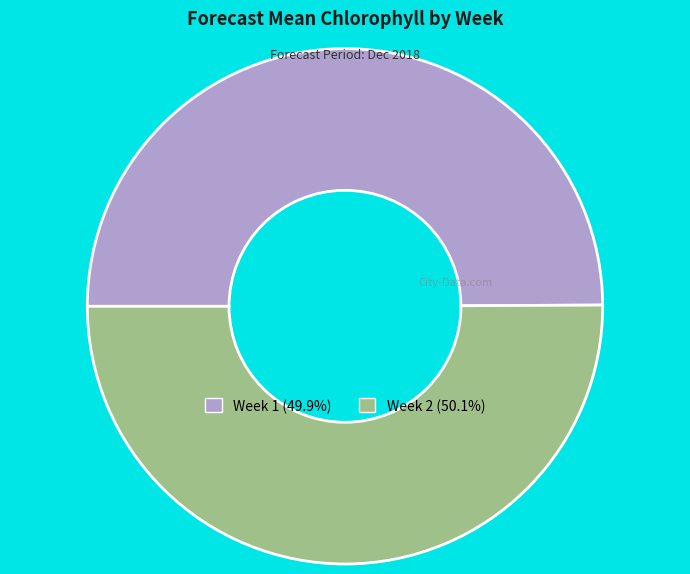

Combined, do Week 1 and Week 2 account for over 50%?

Yes